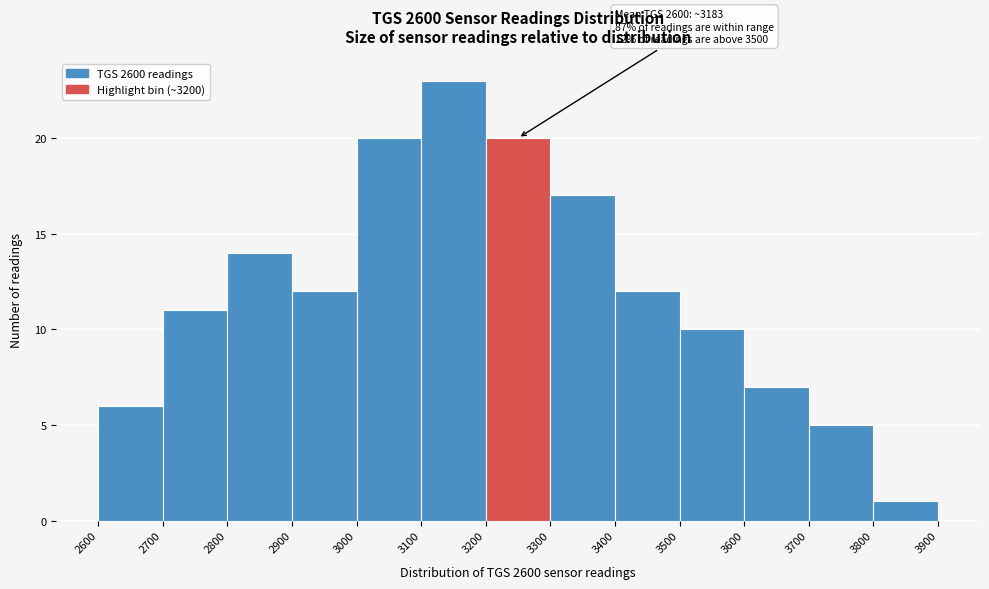

Which range on the x-axis has the tallest bar?

3100 to 3200